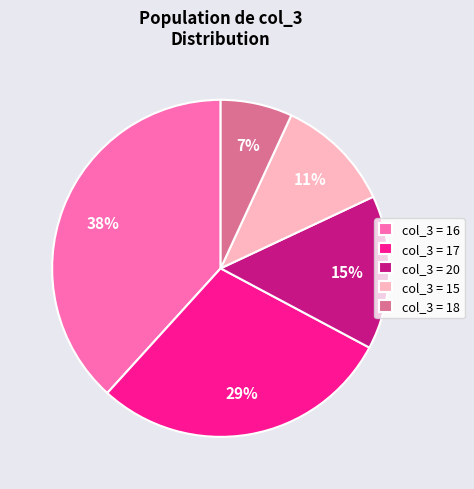

To the nearest percent, what percentage of the pie is col_3 = 18?

7%